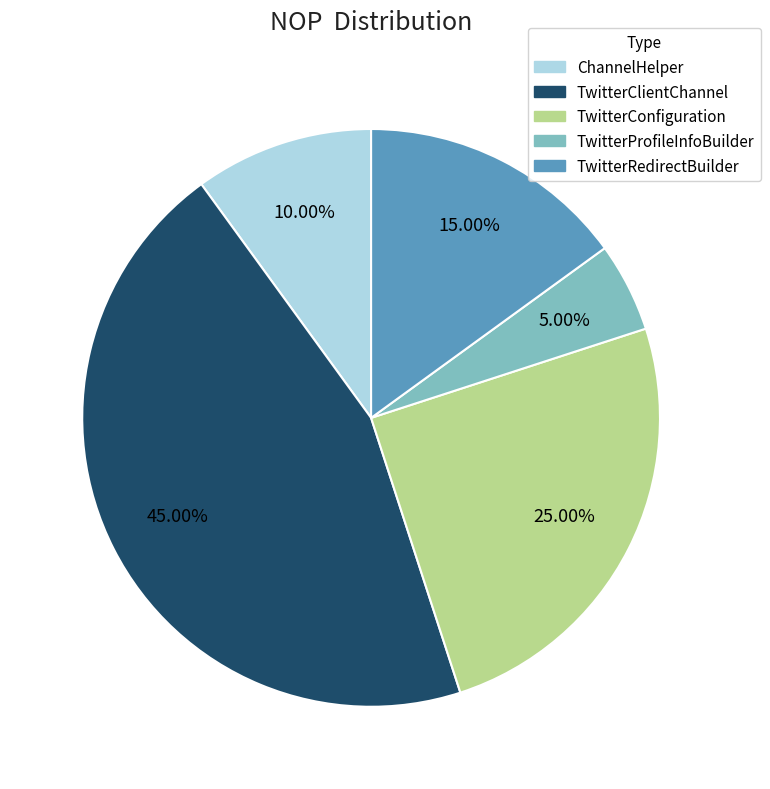

How many segments does this pie chart have?

5